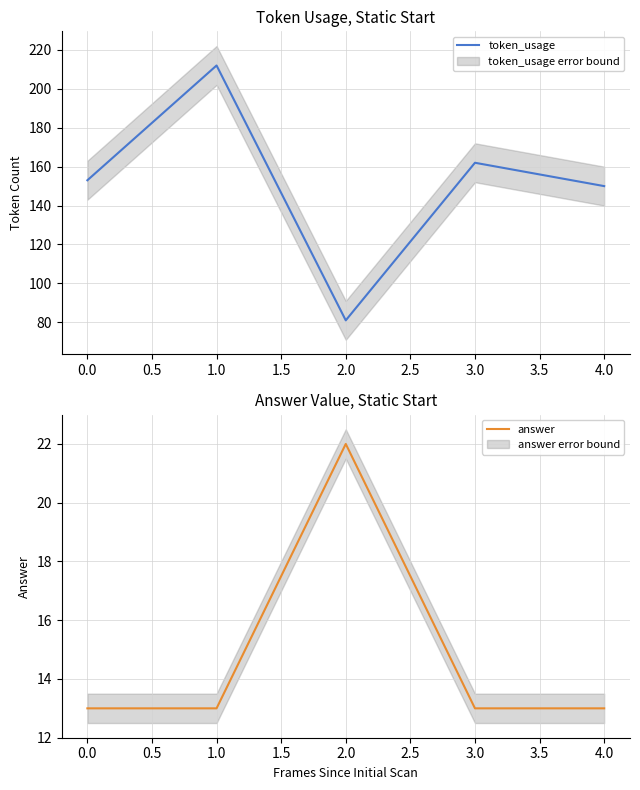

True or false: token_usage has a value of 153 at 0.0.

True